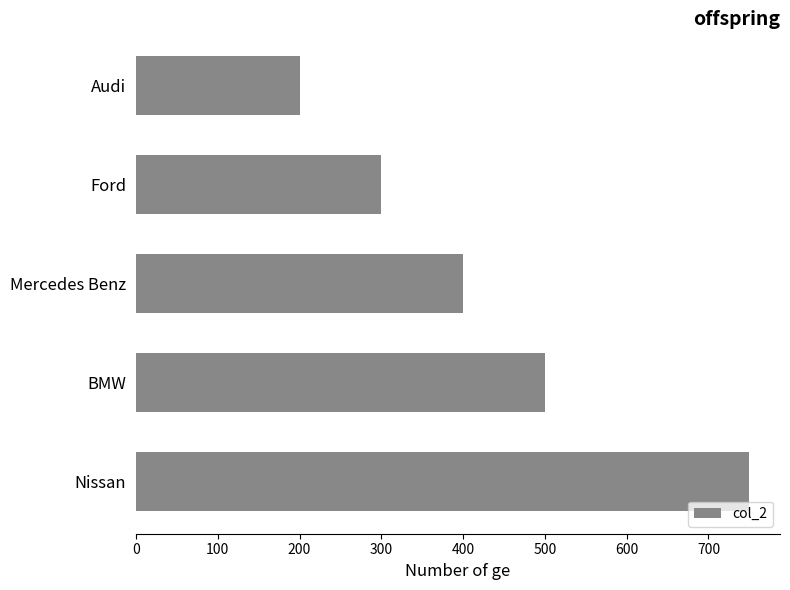

Reading top to bottom, list all the values displayed in this chart.

200	300	400	500	750